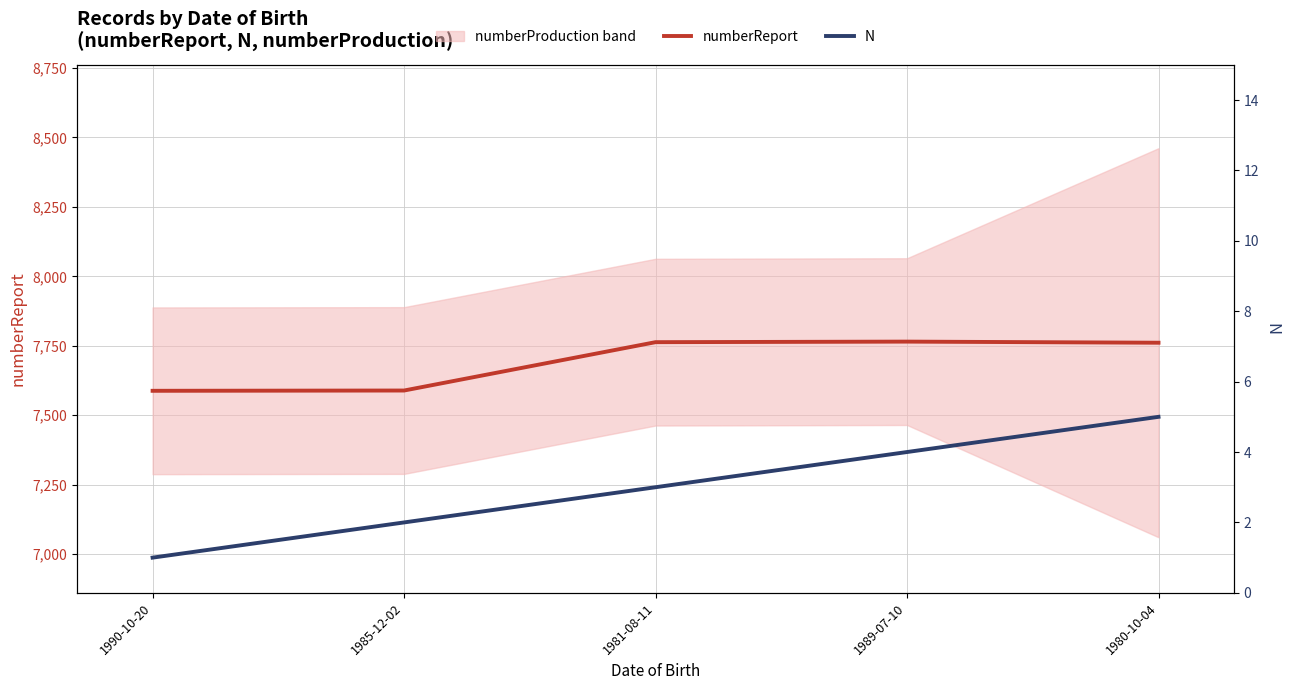

Reading left to right, what are all the values shown in this chart?

numberReport: 1990-10-20=7588	1985-12-02=7589	1981-08-11=7763	1989-07-10=7765	1980-10-04=7761
N: 1990-10-20=1	1985-12-02=2	1981-08-11=3	1989-07-10=4	1980-10-04=5